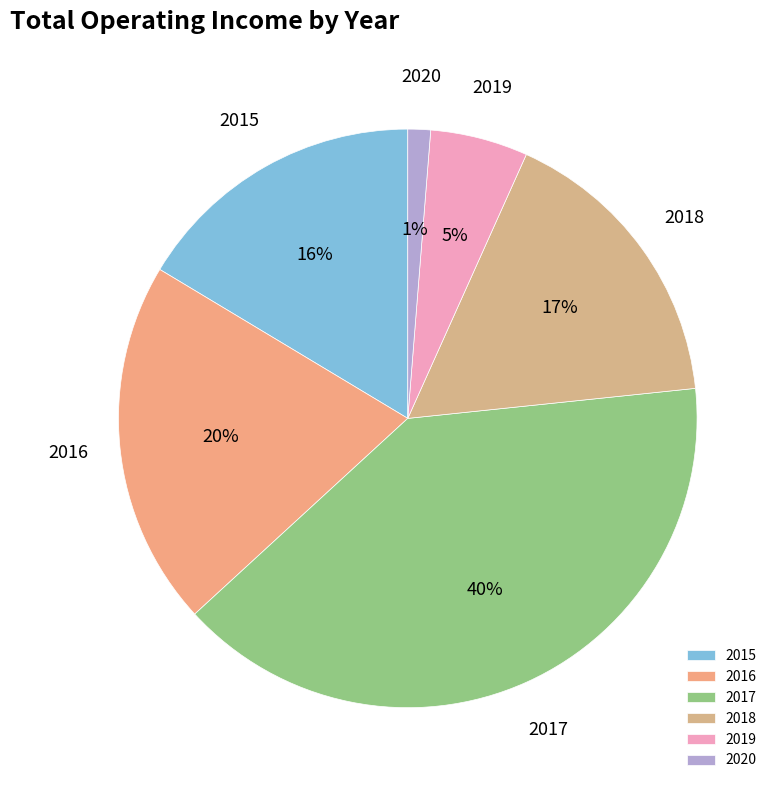

Is there any slice that represents more than half of the pie?

No